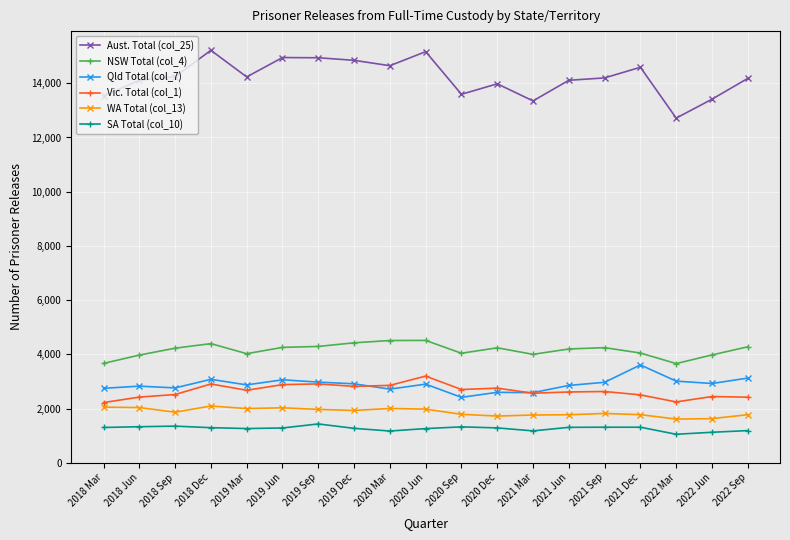

The value of WA Total (col_13) at 2018 Mar is 2051. True or false?

True